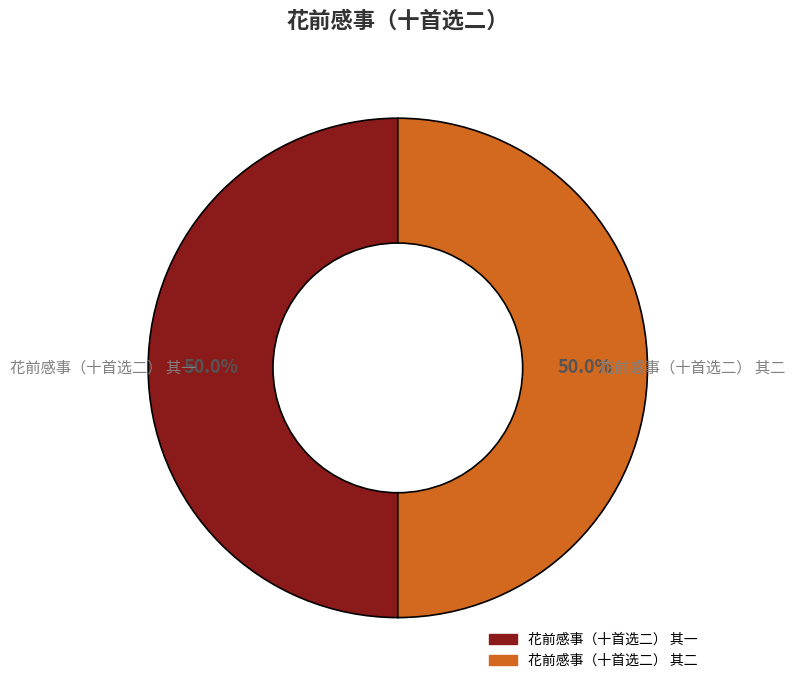

Combined, do 花前感事（十首选二） 其二 and 花前感事（十首选二） 其一 account for over 50%?

Yes